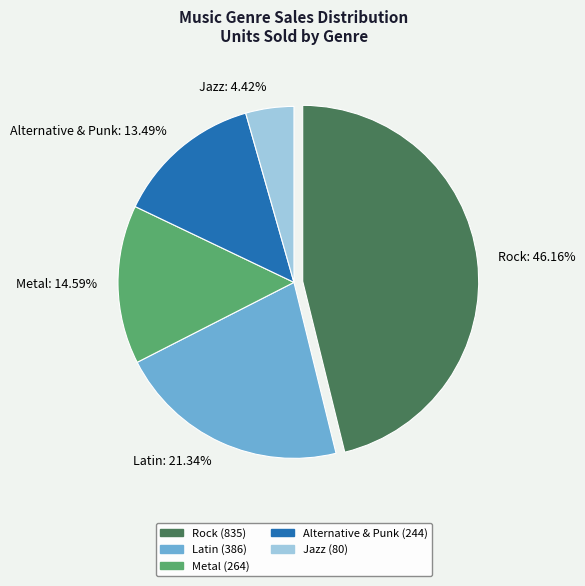

Which has a higher value, Metal: 14.59% or Alternative & Punk: 13.49%?

Metal: 14.59%